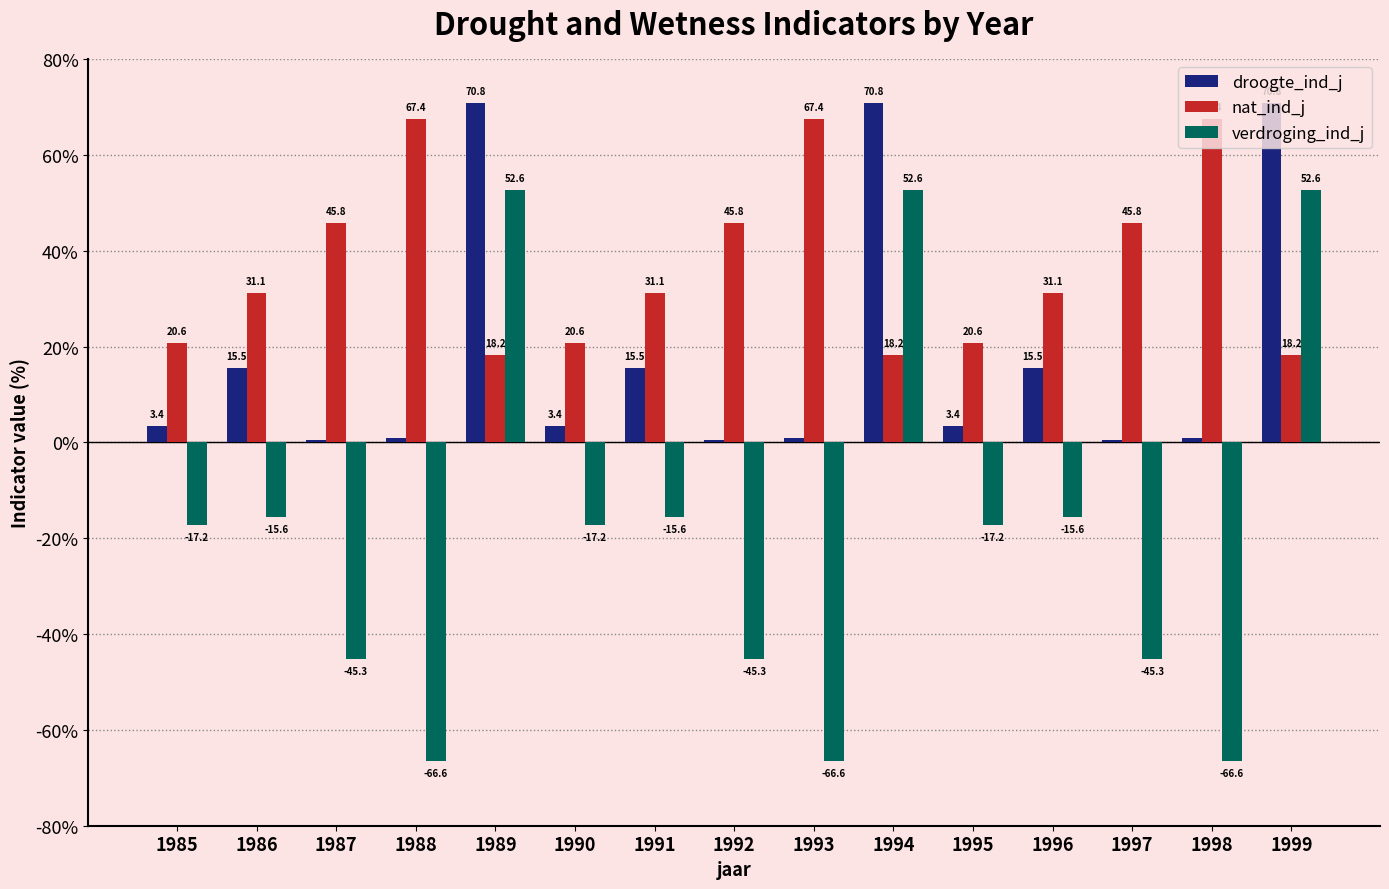

What value does the verdroging_ind_j series have at 1985?

-17.2